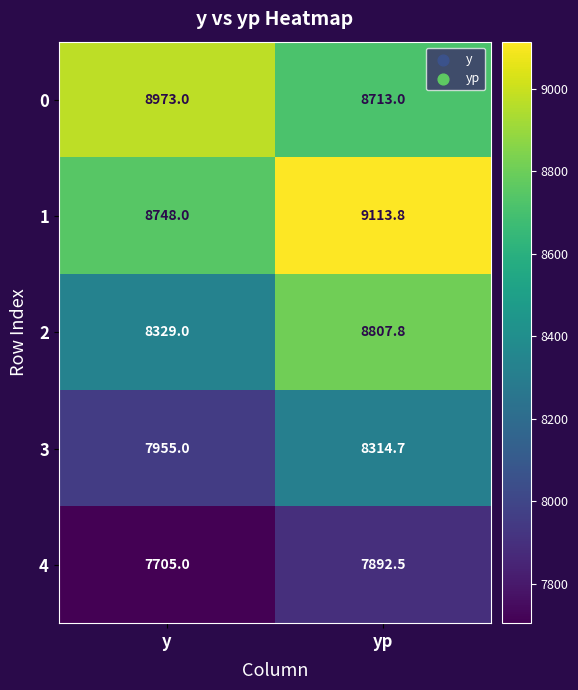

Which series has the largest total across all categories?

1